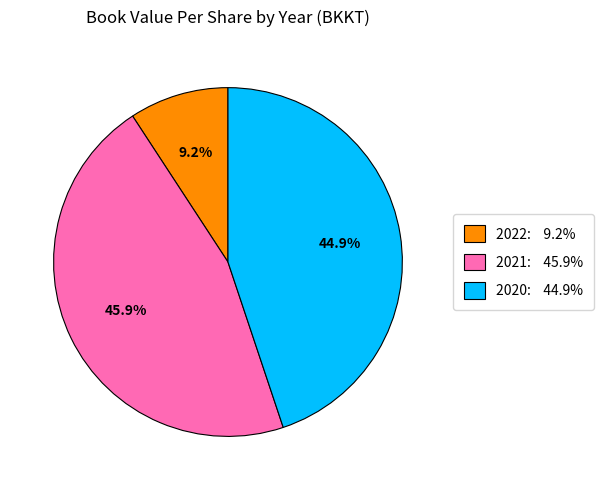

What percentage is the 2021 slice, to the nearest percent?

46%